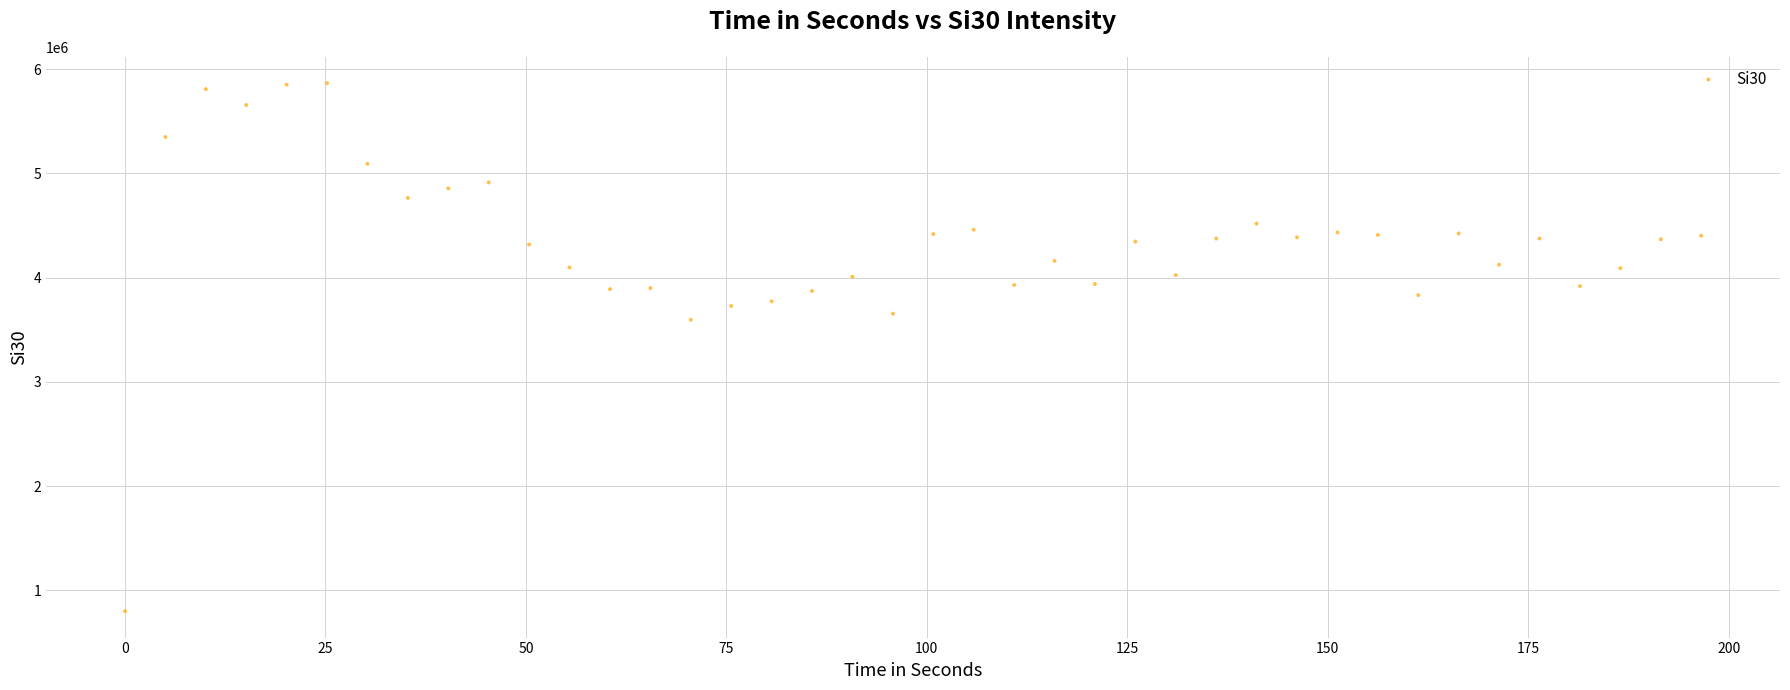

What Y value in the scatter plot is closest to 3332763?

3595664.3